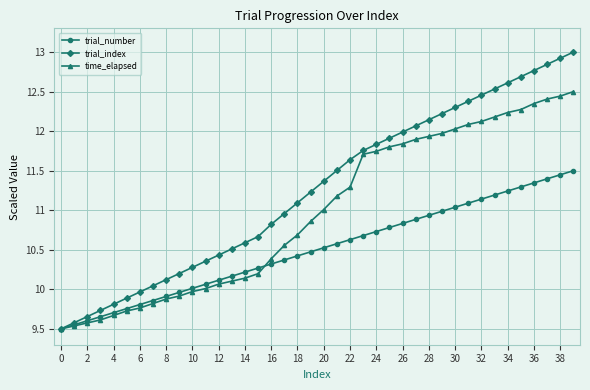

What is the minimum value shown in the chart?

9.5